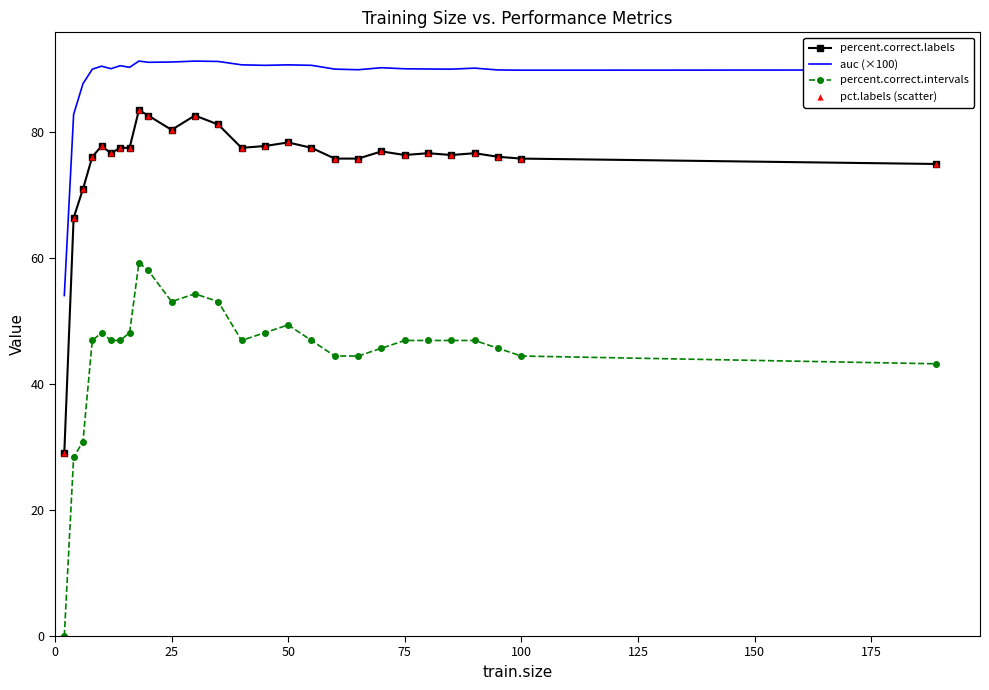

True or false: auc (×100) and percent.correct.intervals intersect in this chart.

False